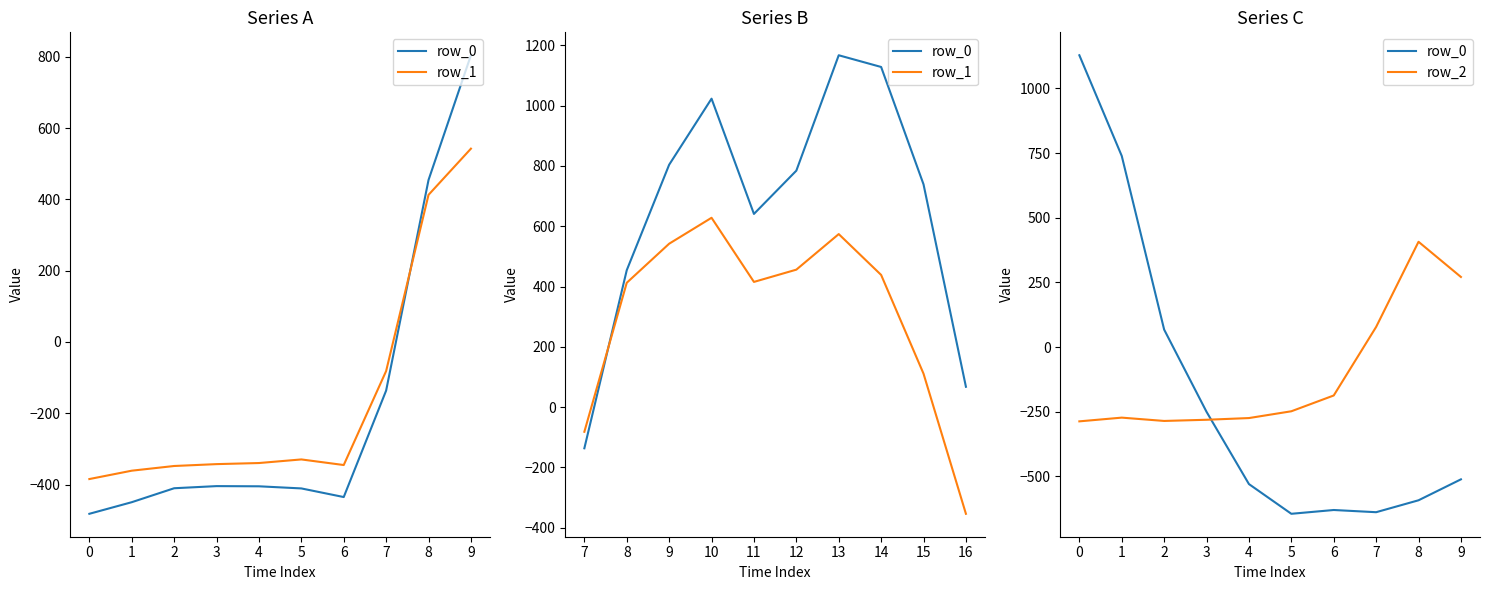

List the series in order of their peak value, lowest first.

row_2, row_1, row_0